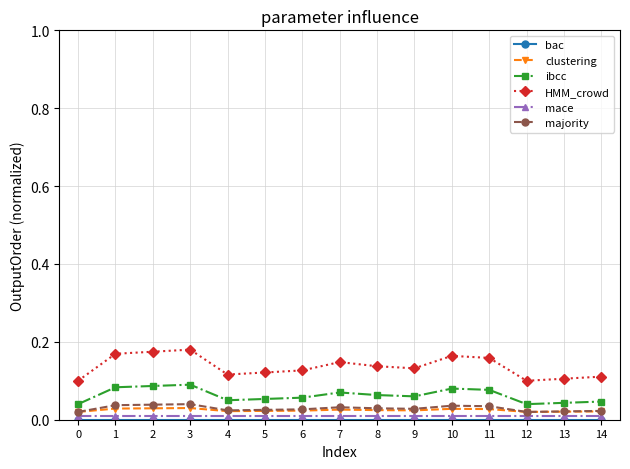

True or false: ibcc and mace cross at least once.

False